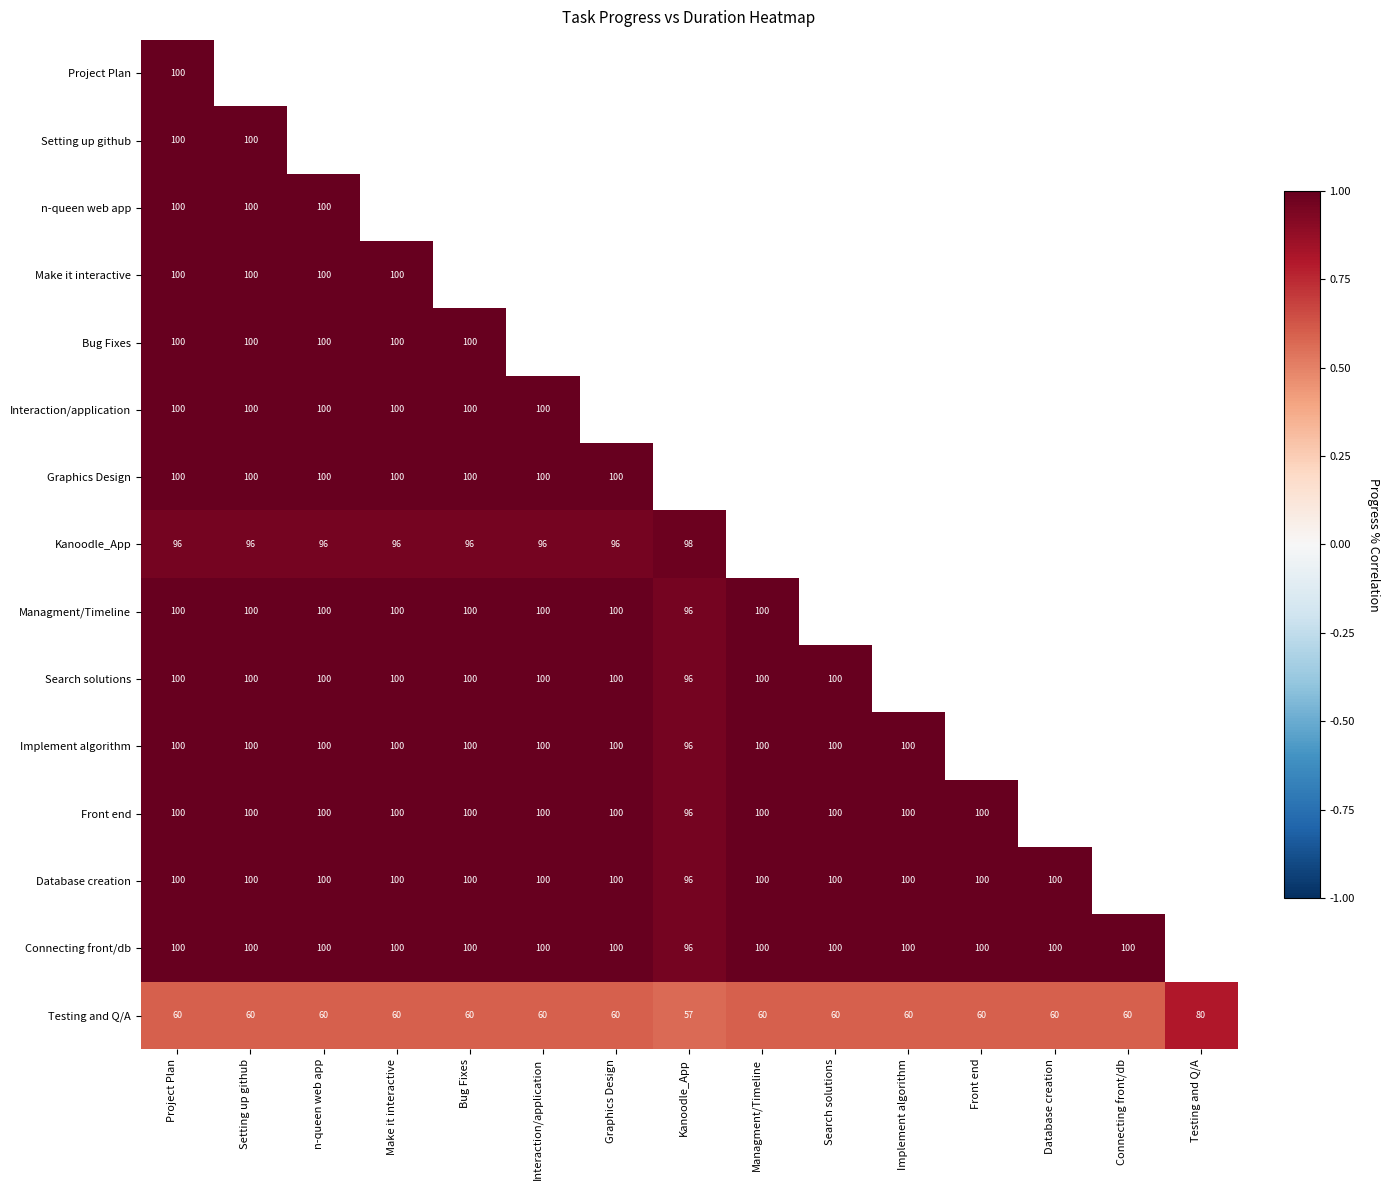

True or false: Database creation has a value of 0.4 at Project Plan.

False